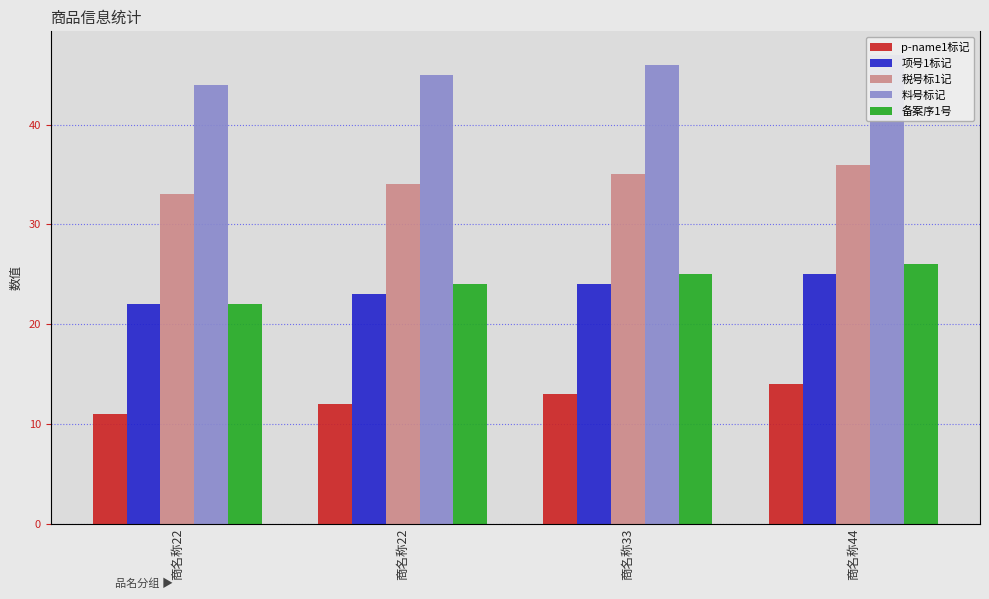

At which label does p-name1标记 first exceed 13?

商名称44